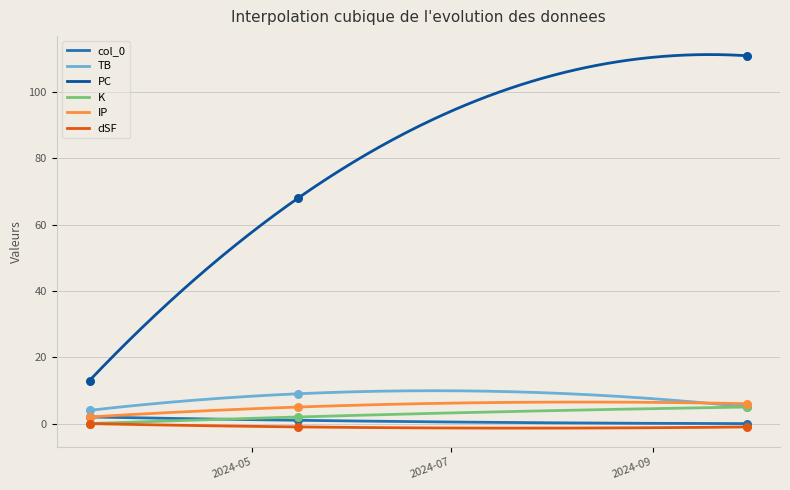

At how many categories does at least one series exceed 86?

1